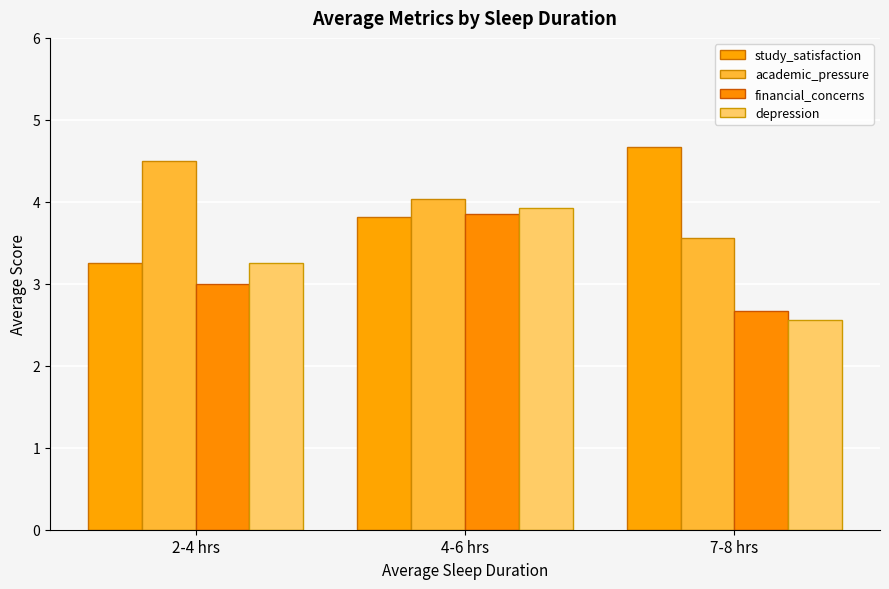

What is the difference between the highest and lowest values at 7-8 hrs?

2.1